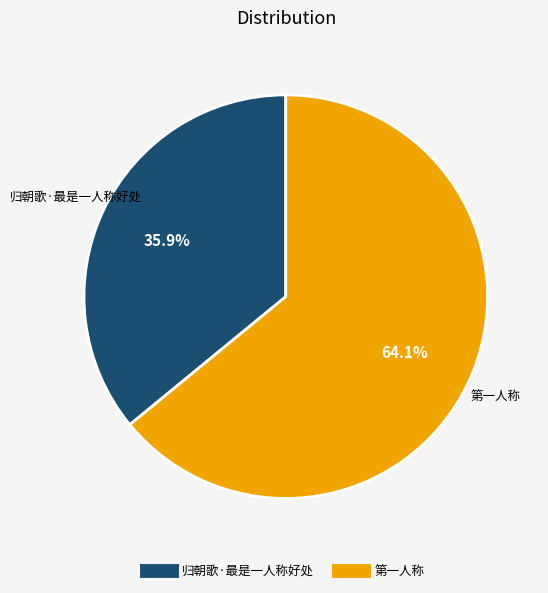

How many segments does this pie chart have?

2